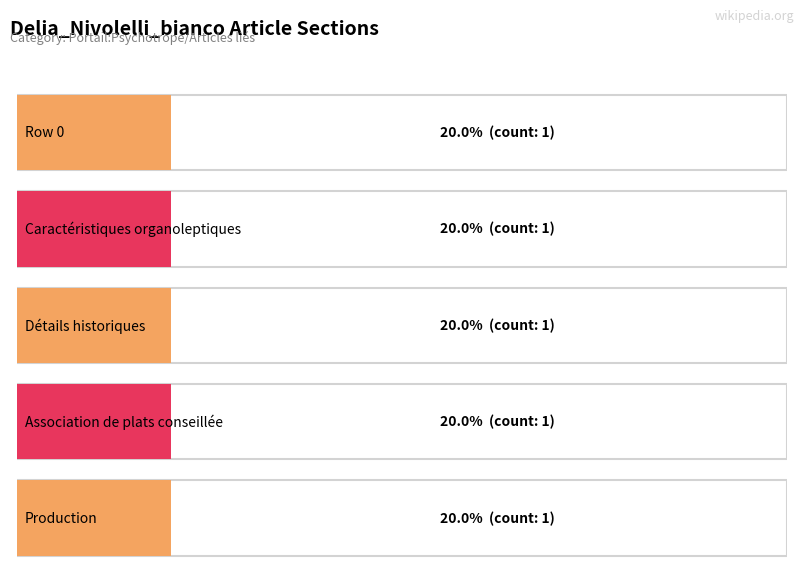

How many distinct data groups are displayed?

1